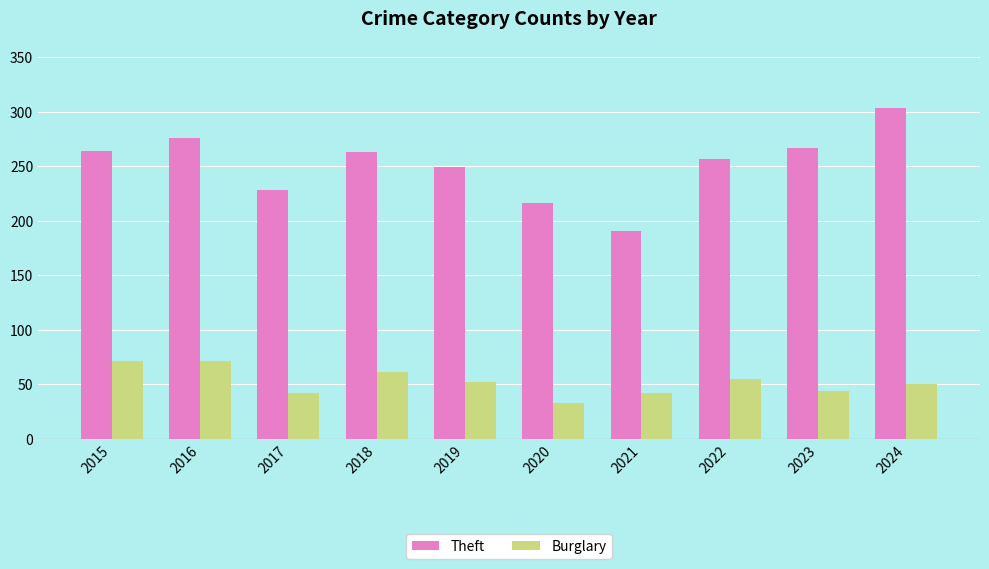

What is the sum of the Burglary values at 2020 and 2022?

88